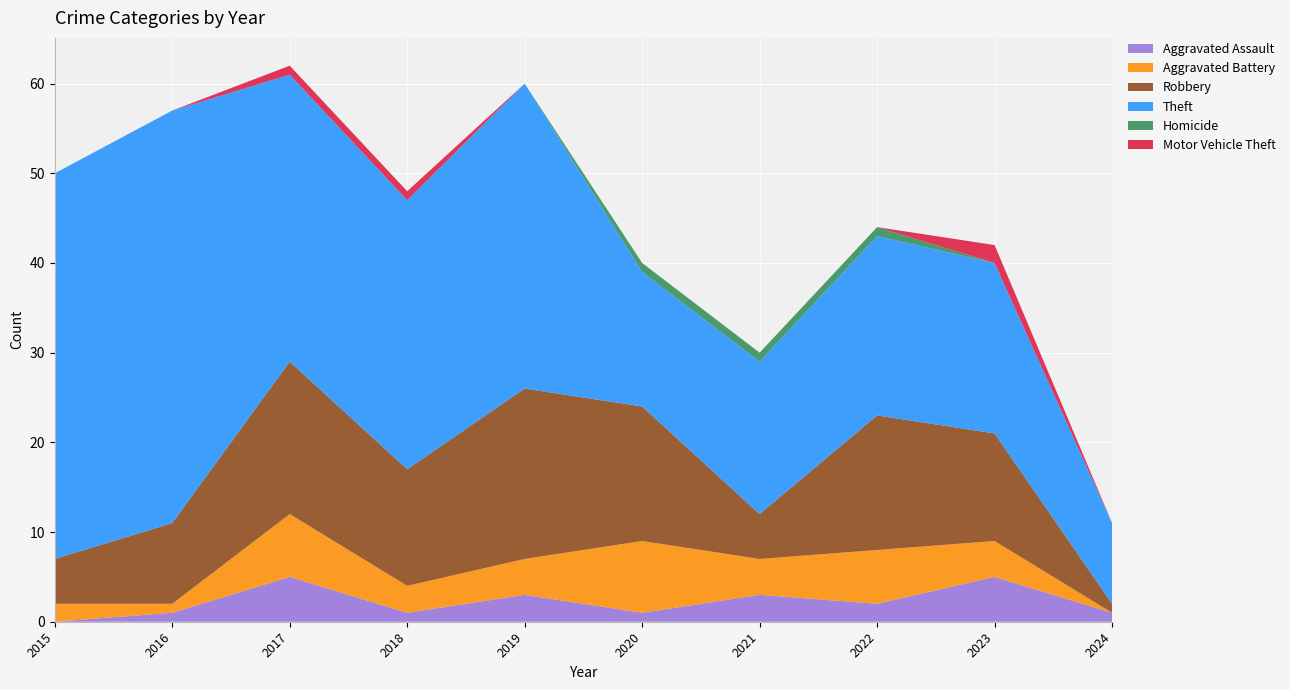

Reading right to left, transcribe all the data shown in this chart.

Aggravated Assault: 2024=1	2023=5	2022=2	2021=3	2020=1	2019=3	2018=1	2017=5	2016=1	2015=0
Aggravated Battery: 2024=0	2023=4	2022=6	2021=4	2020=8	2019=4	2018=3	2017=7	2016=1	2015=2
Robbery: 2024=1	2023=12	2022=15	2021=5	2020=15	2019=19	2018=13	2017=17	2016=9	2015=5
Theft: 2024=9	2023=19	2022=20	2021=17	2020=15	2019=34	2018=30	2017=32	2016=46	2015=43
Homicide: 2024=0	2023=0	2022=1	2021=1	2020=1	2019=0	2018=0	2017=0	2016=0	2015=0
Motor Vehicle Theft: 2024=0	2023=2	2022=0	2021=0	2020=0	2019=0	2018=1	2017=1	2016=0	2015=0